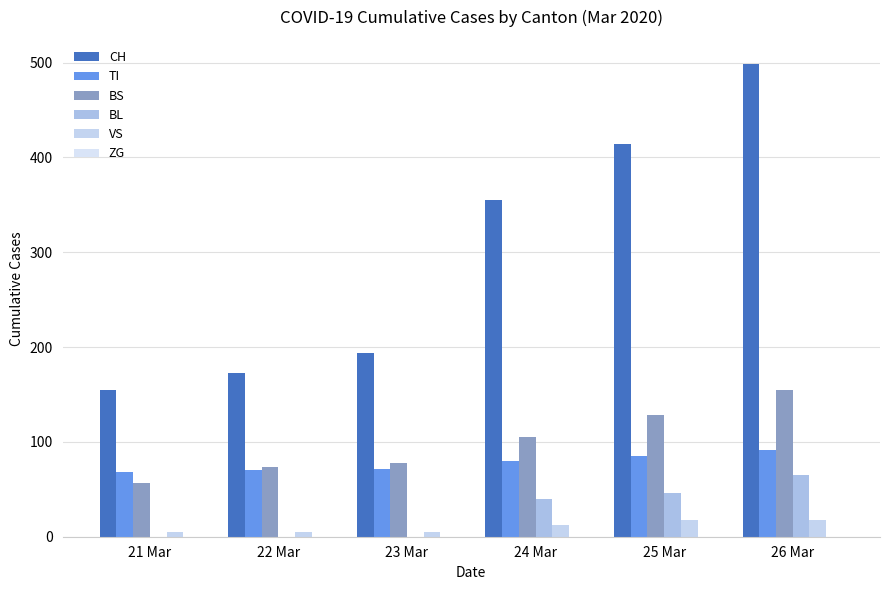

Which category has the highest value across all series?

26 Mar